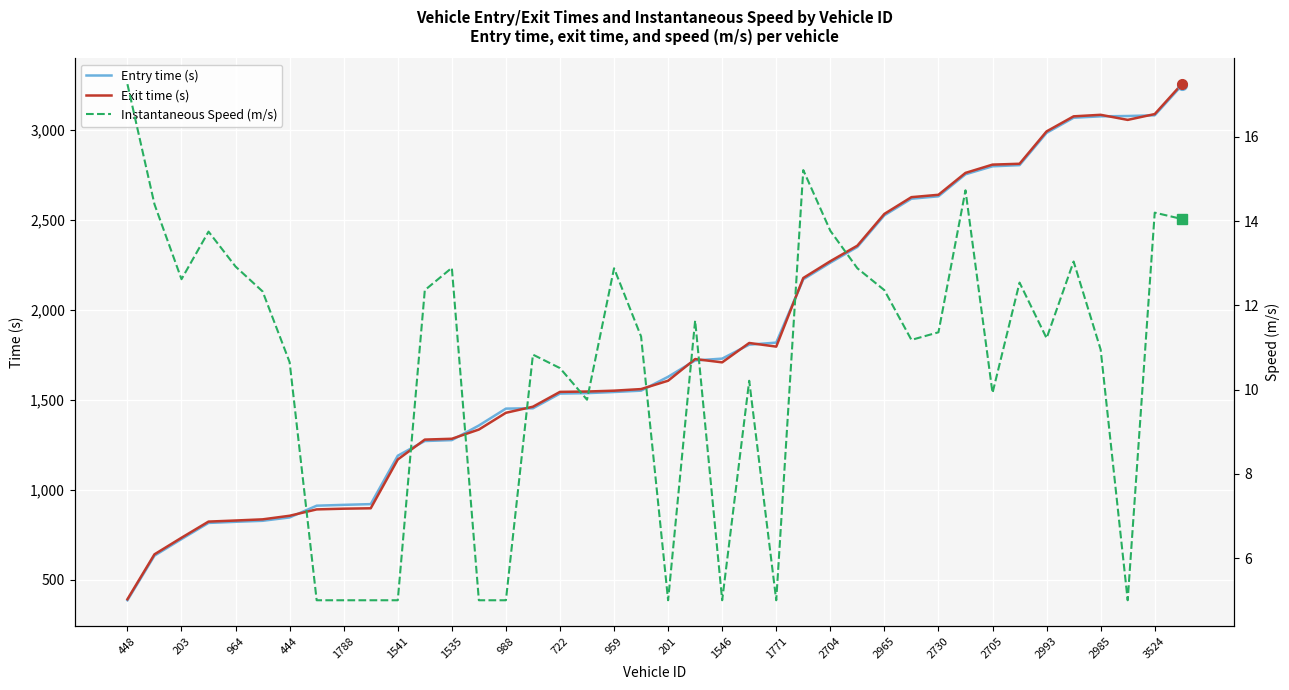

Is it true that Entry time (s) equals 280.1 at 444?

False